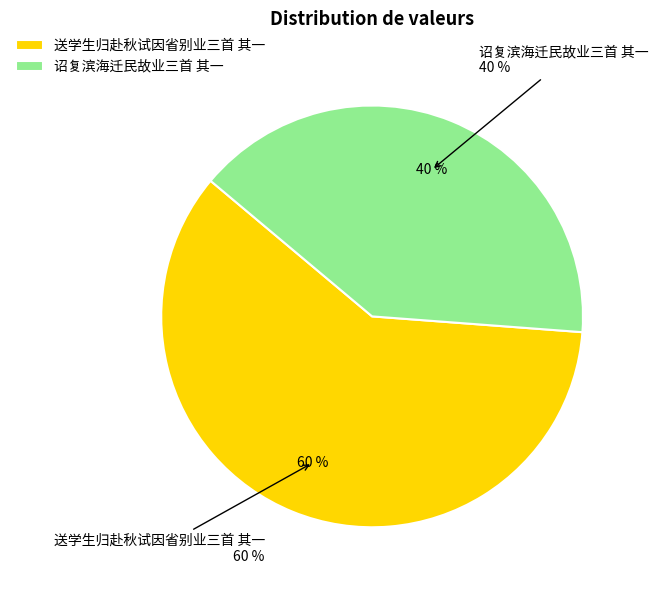

What percentage is NOT represented by 诏复滨海迁民故业三首 其一?

59.9%